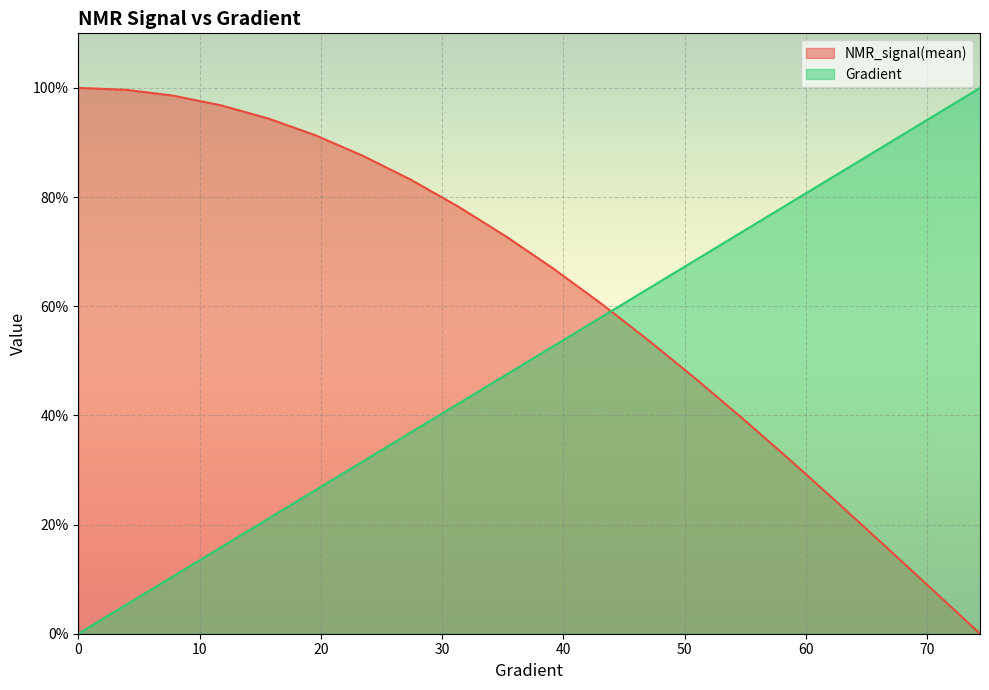

What is the label of the 12th point from the left?

43.05283757338552